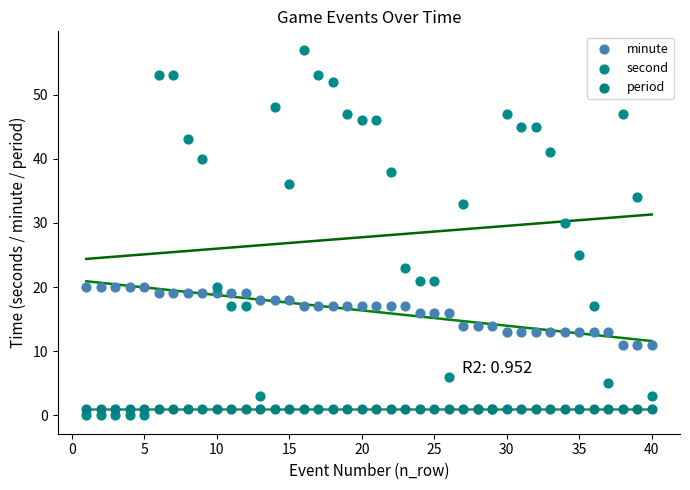

What is the total value across all series at 31?

58